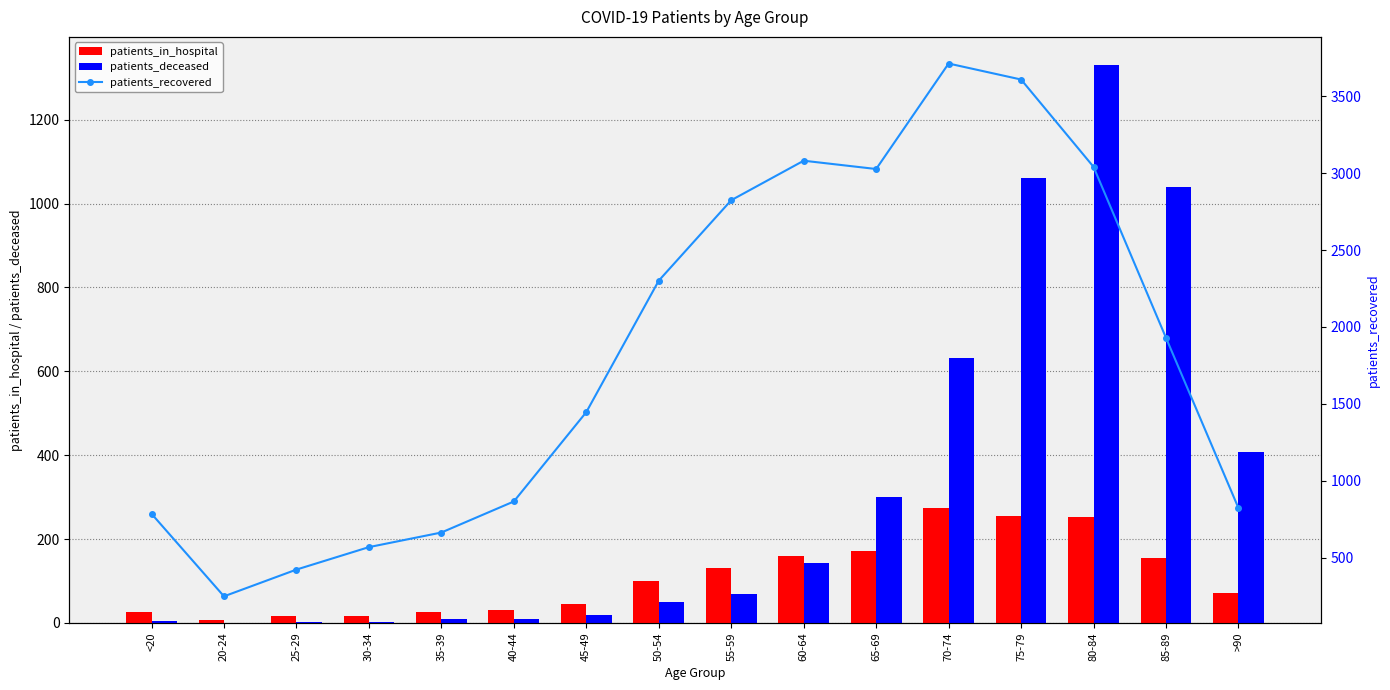

What is the label of the 6th bar from the right?

65-69